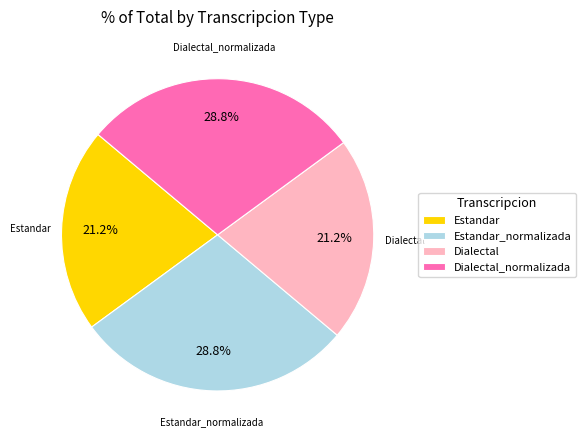

Is there any slice that represents more than half of the pie?

No